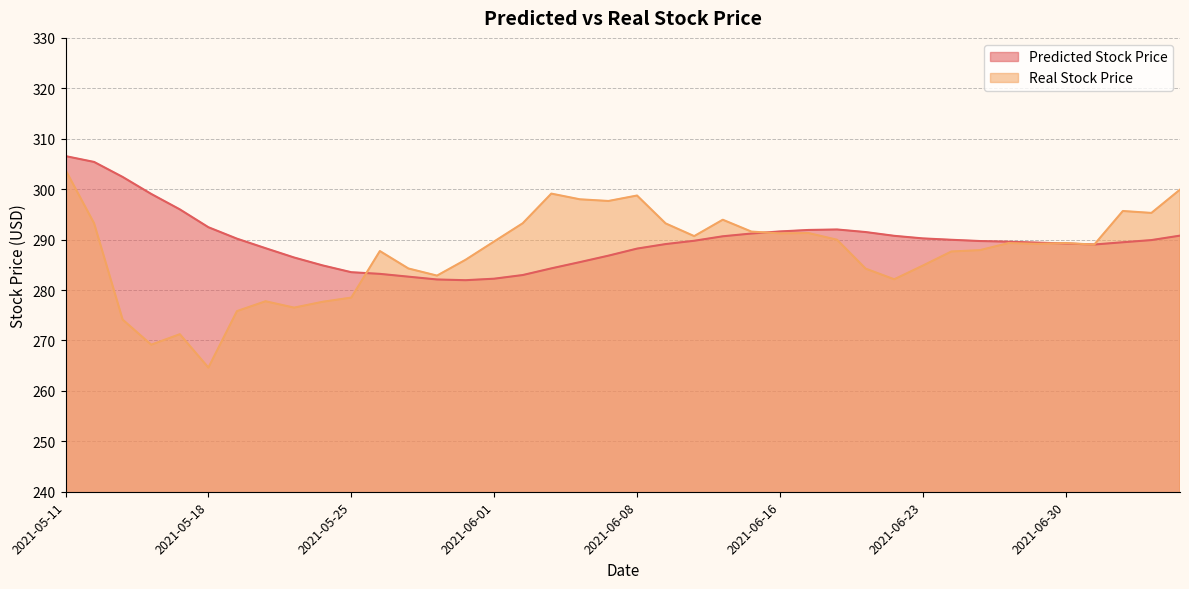

At which category is the sum across all series the highest?

2021-05-11